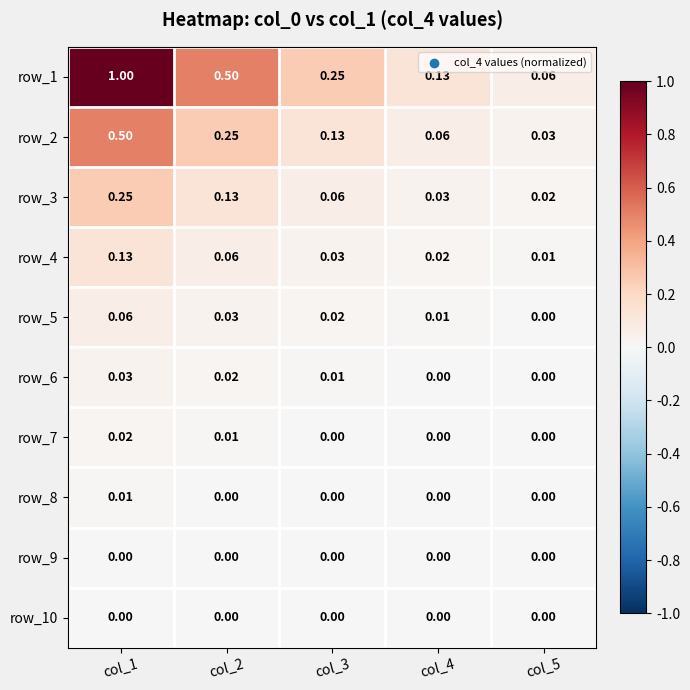

Between col_2 and col_3, which series saw the biggest shift?

row_1